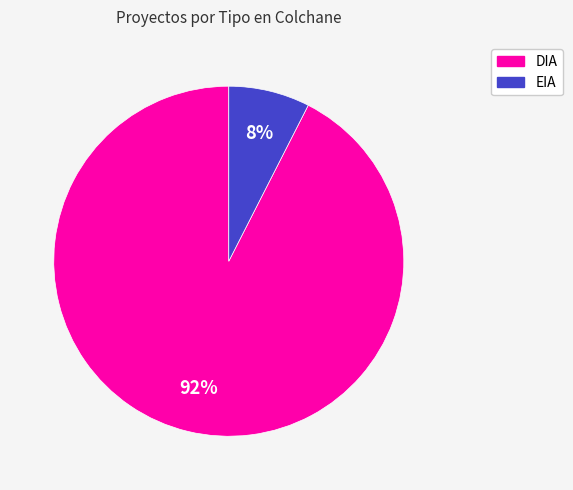

Which slice is the largest?

DIA